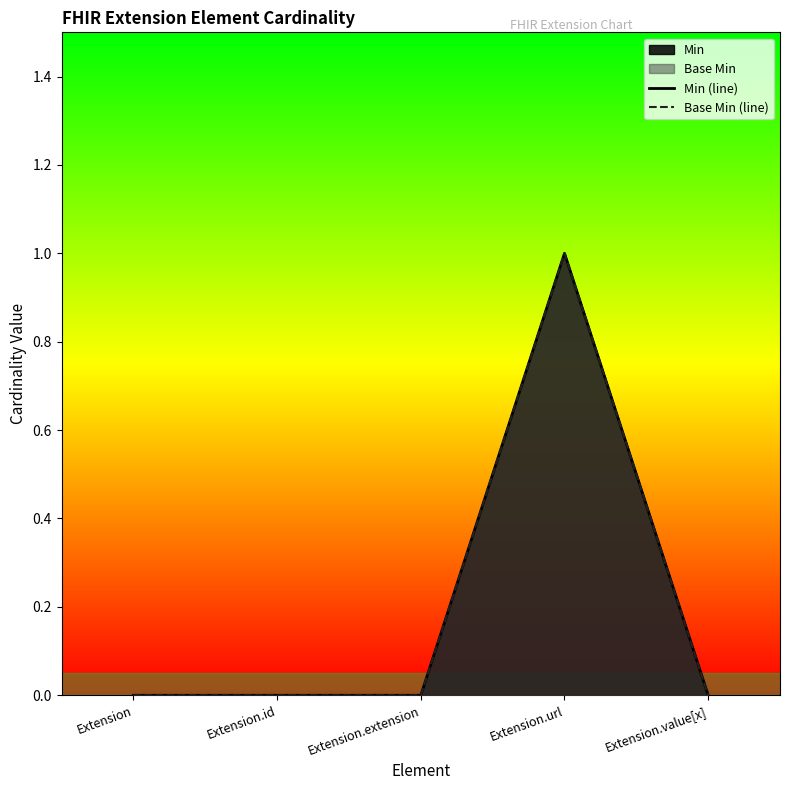

How many data points in Min (line) are above 0?

1